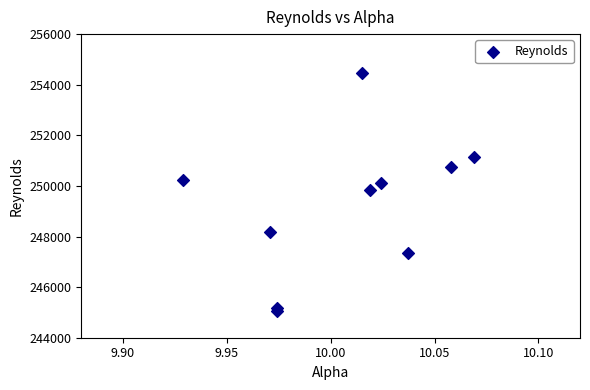

What is the range of Y values (max minus min)?

9423